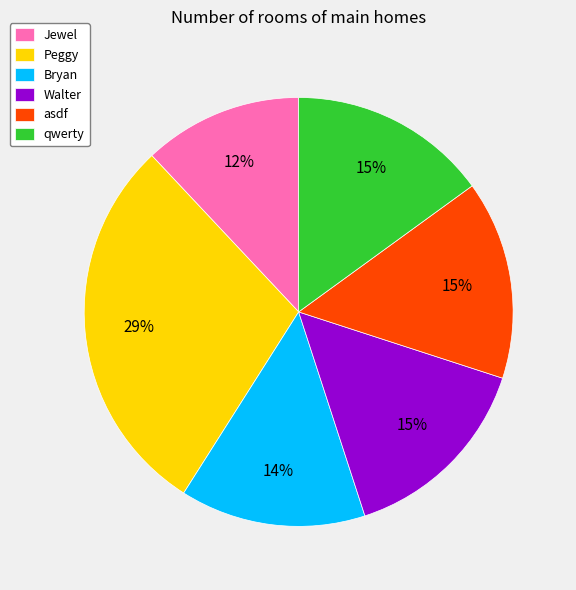

To the nearest percent, what is the difference between the largest and smallest slice percentages?

17%